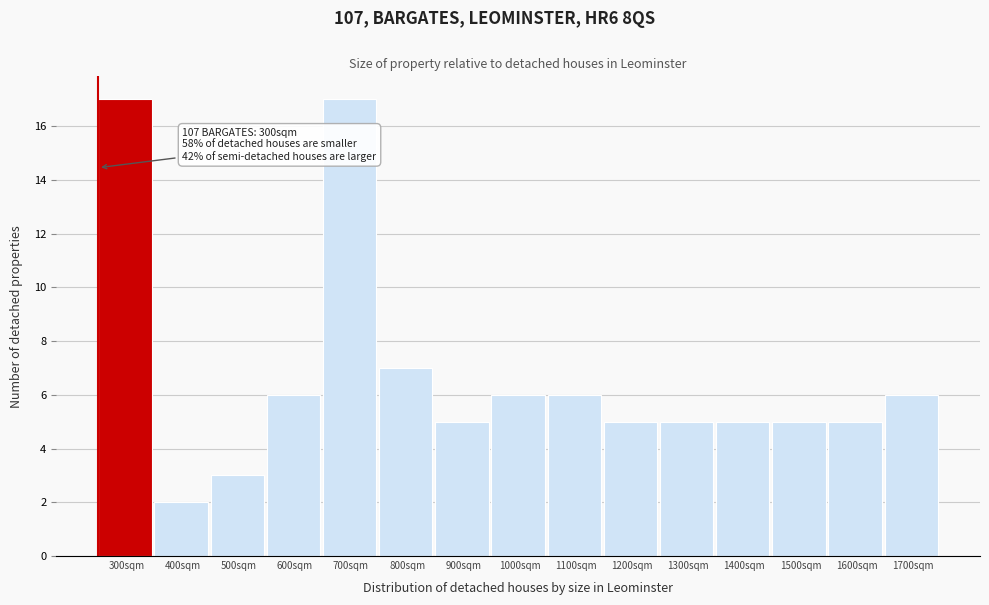

Reading left to right, transcribe all the data shown in this chart.

17	2	3	6	17	7	5	6	6	5	5	5	5	5	6